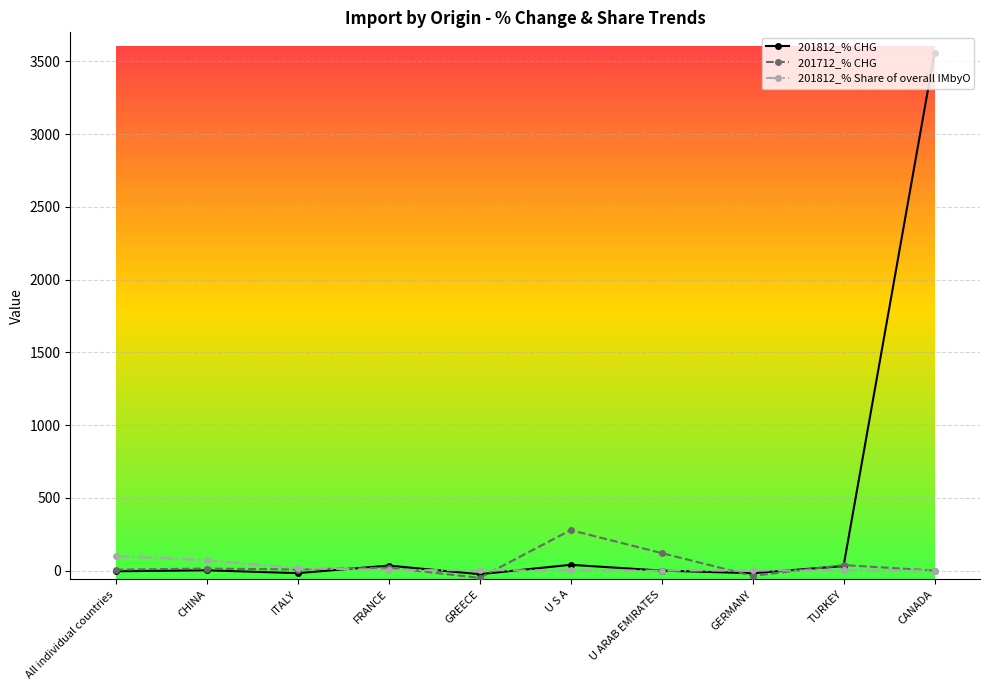

Which series changed the most between All individual countries and CANADA?

201812_% CHG